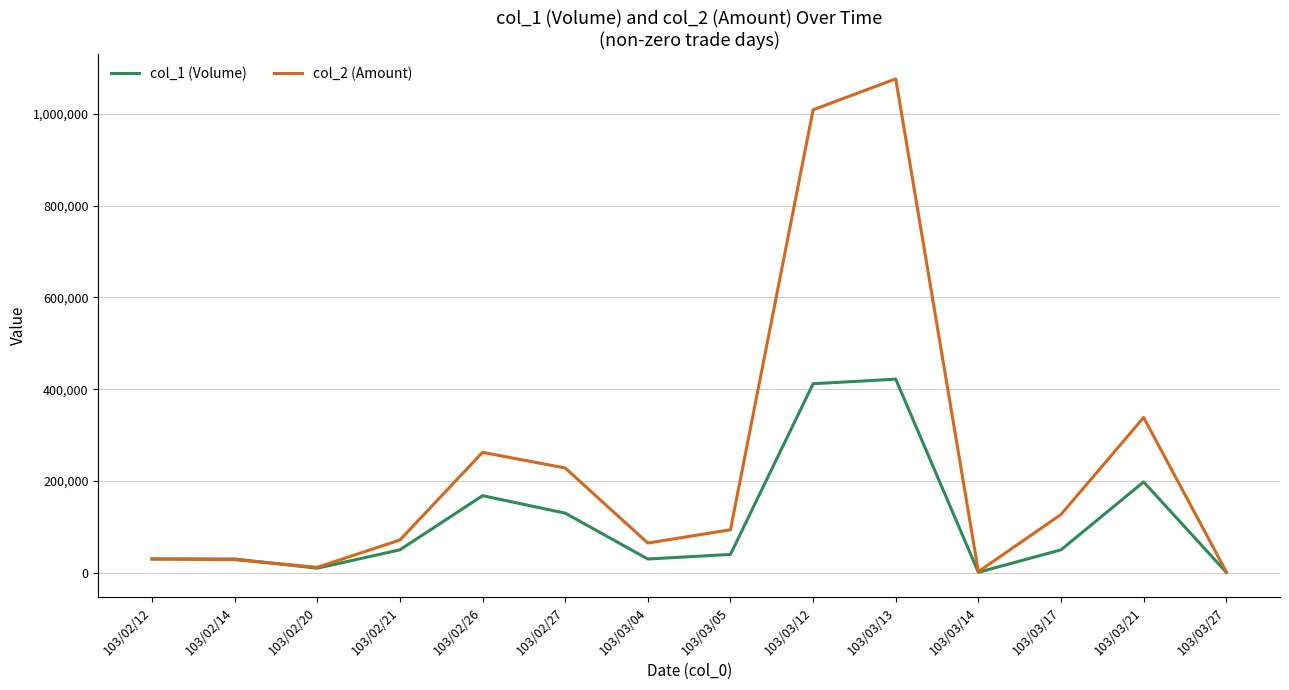

What are all the series names shown in the legend?

col_1 (Volume), col_2 (Amount)